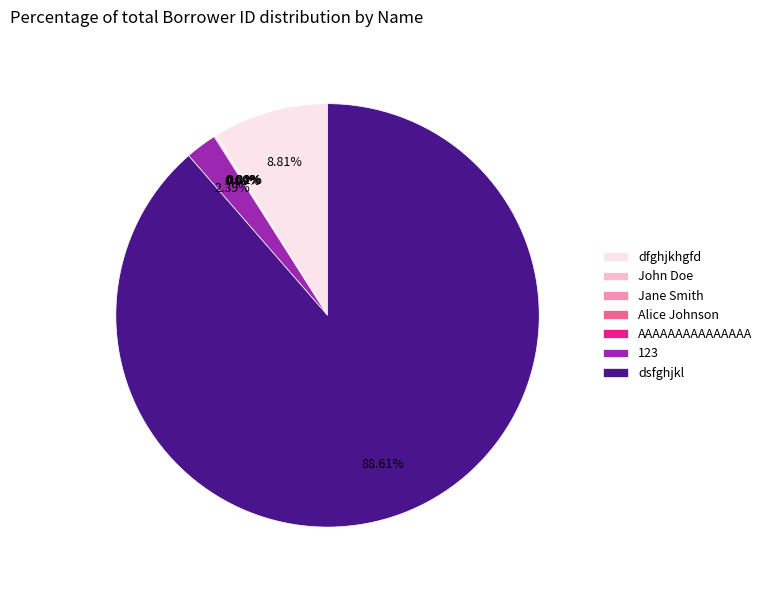

Which category has the biggest portion of the pie?

dsfghjkl